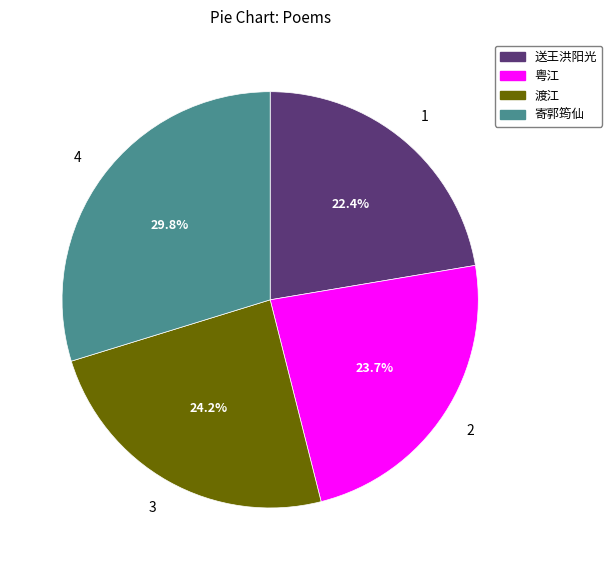

Does any single category account for the majority?

No